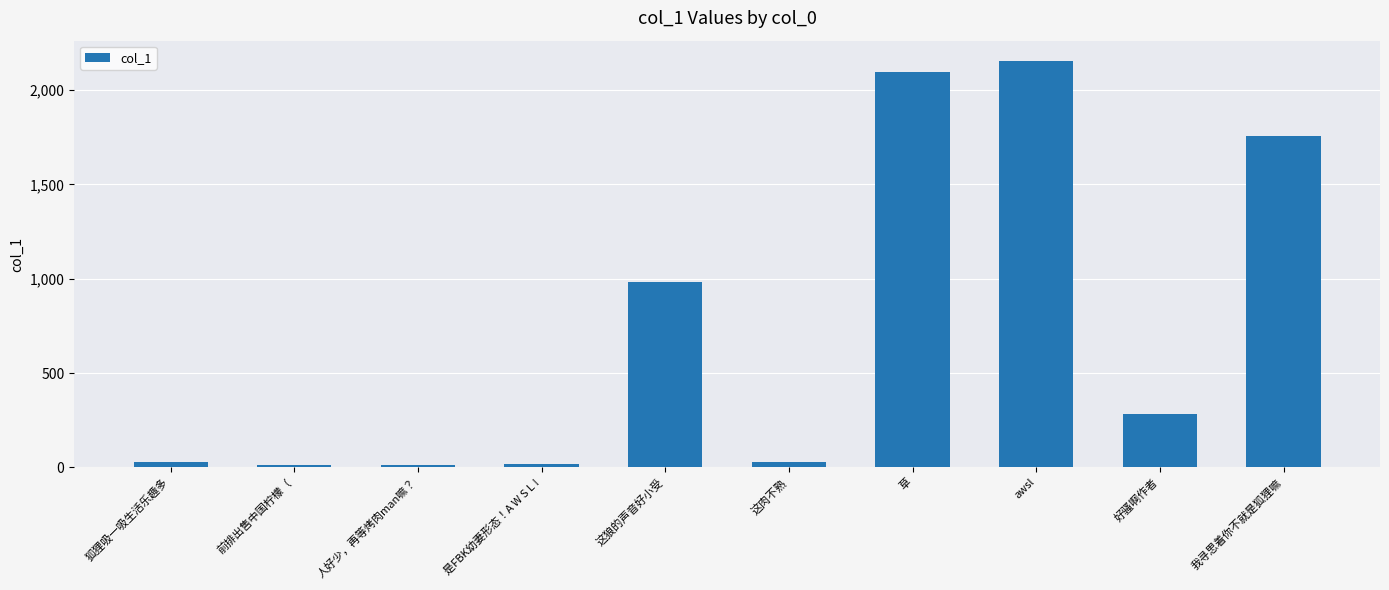

Is it true that the value at 我寻思着你不就是狐狸嘛 is 1757.7?

True